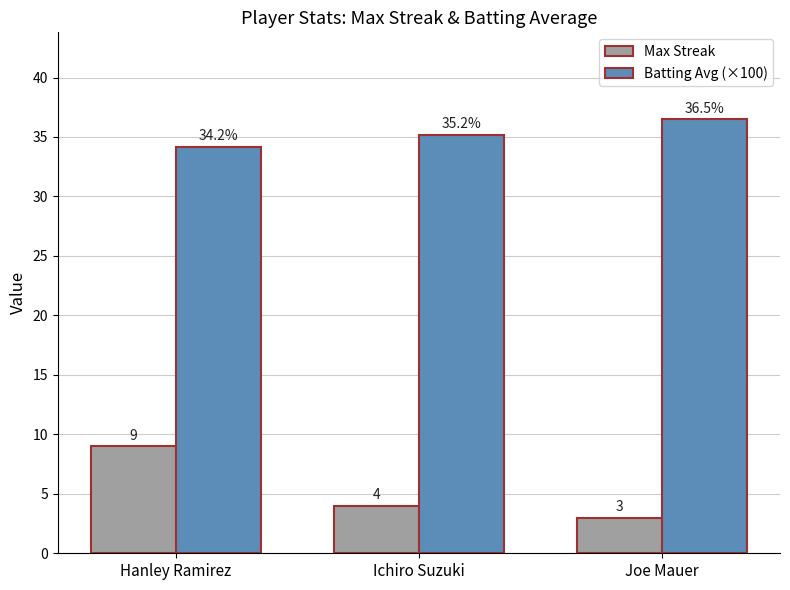

How many data points in Batting Avg (×100) are above 35?

2